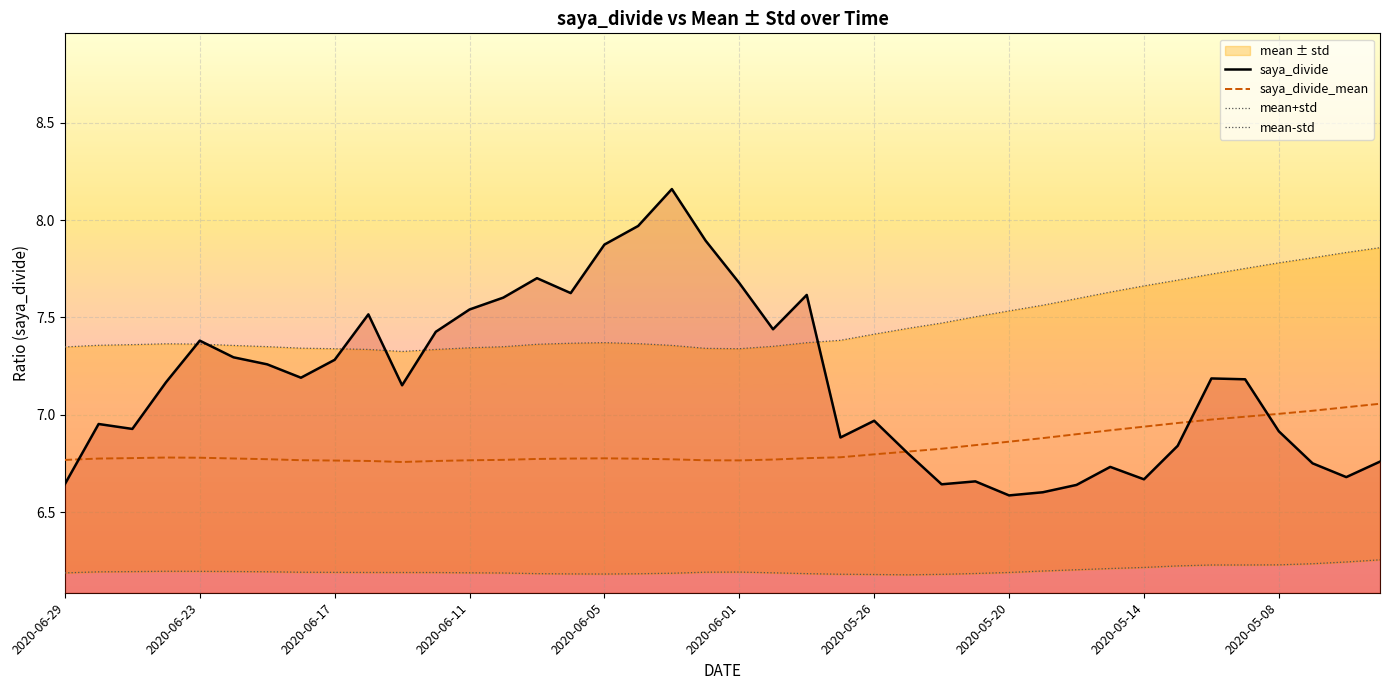

The value of saya_divide at 2020-05-20 is 6.6. True or false?

True